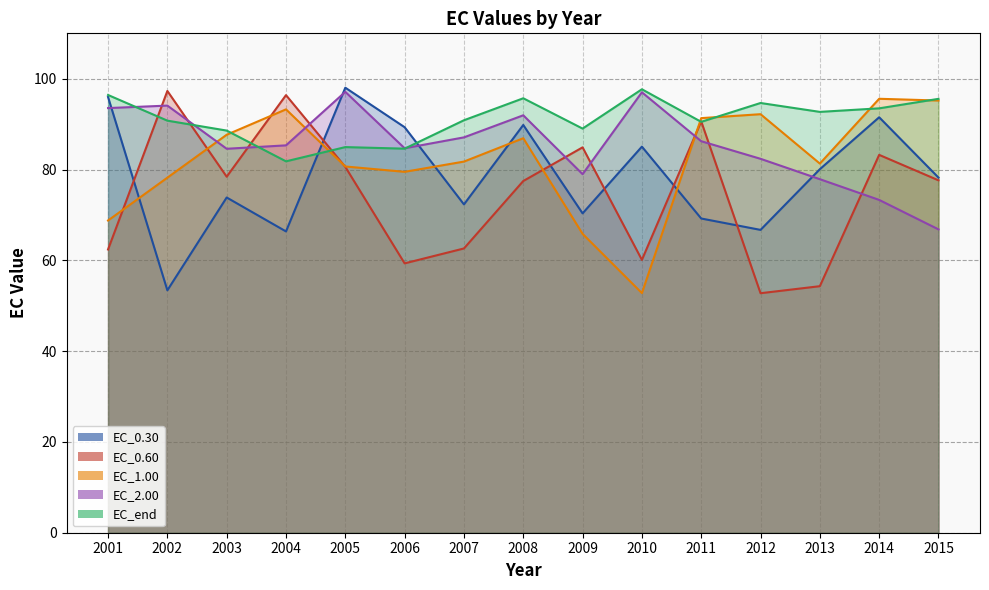

What is the sum of all EC_end values?

1367.3